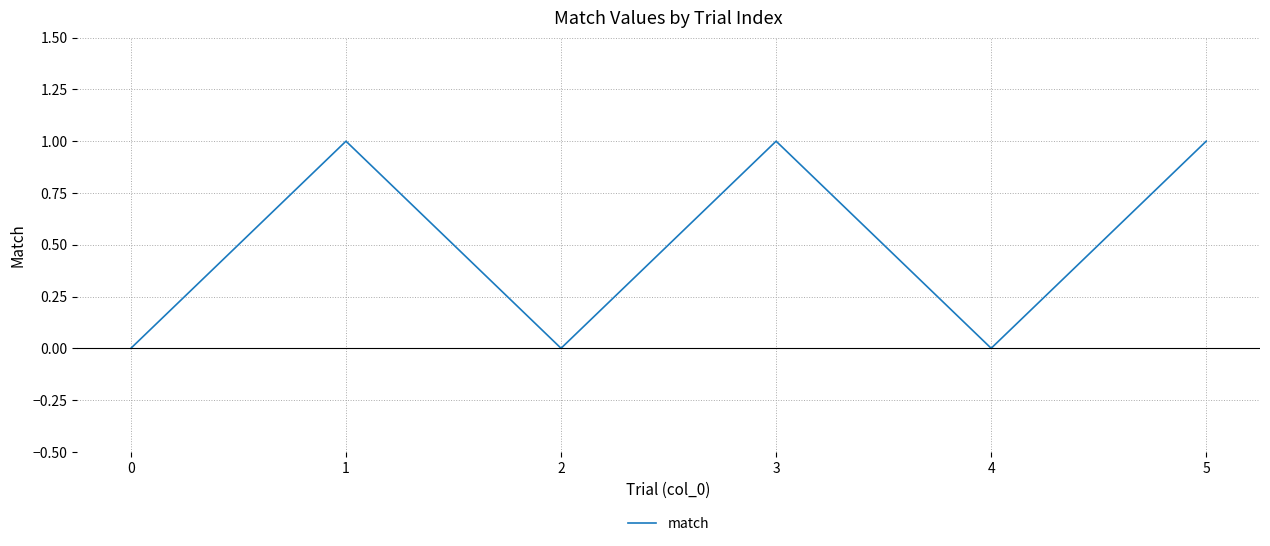

True or false: the data shows 1 at 2.

False